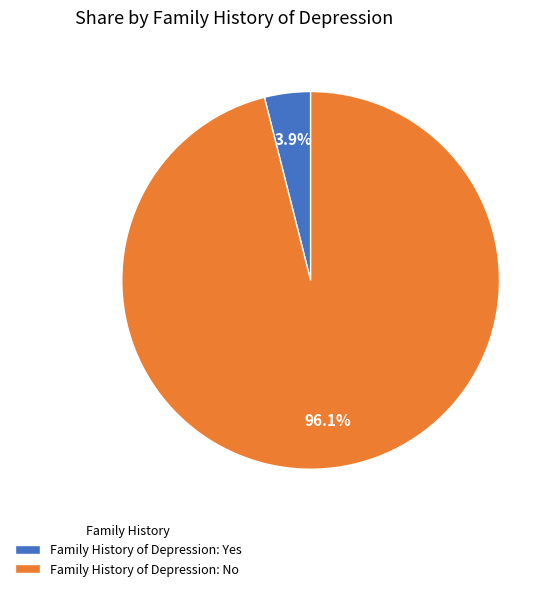

Between Family History of Depression: No and Family History of Depression: Yes, which is larger?

Family History of Depression: No